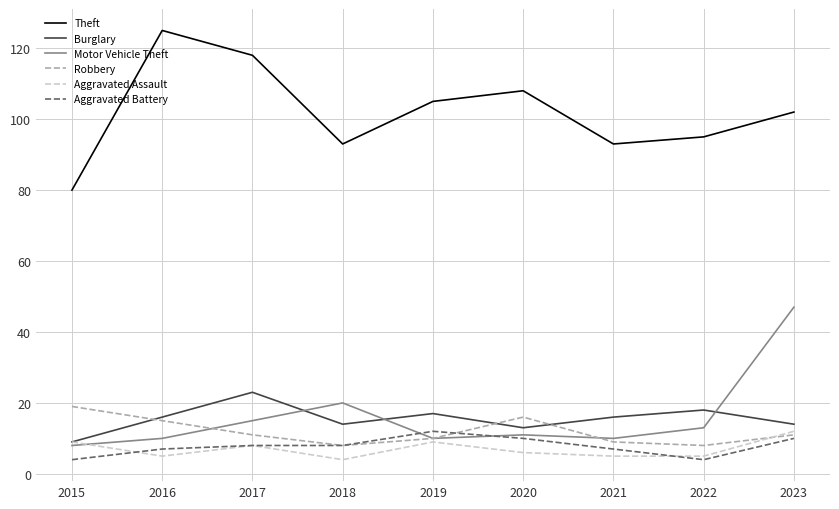

How many series are shown in this chart?

6